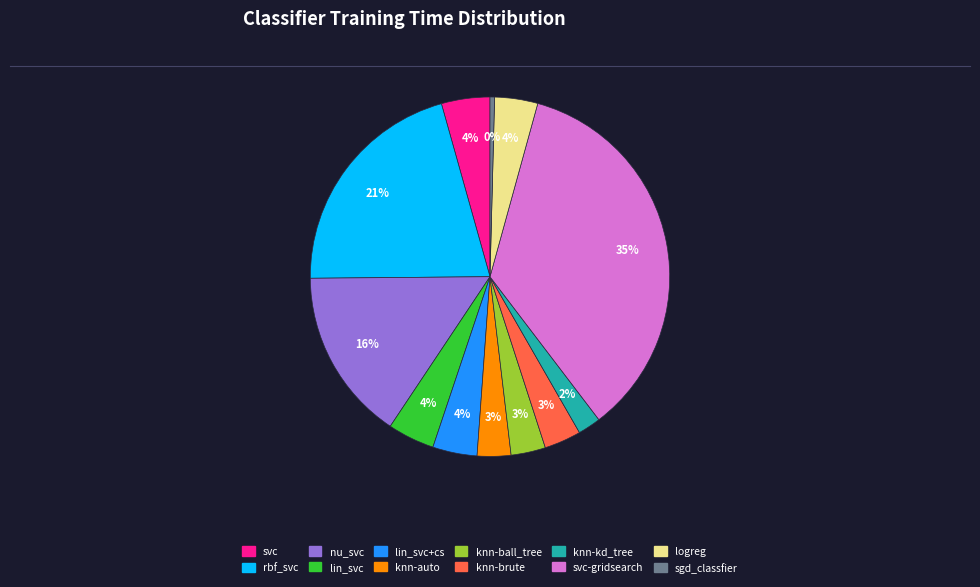

To the nearest percent, what is the average slice percentage?

8%